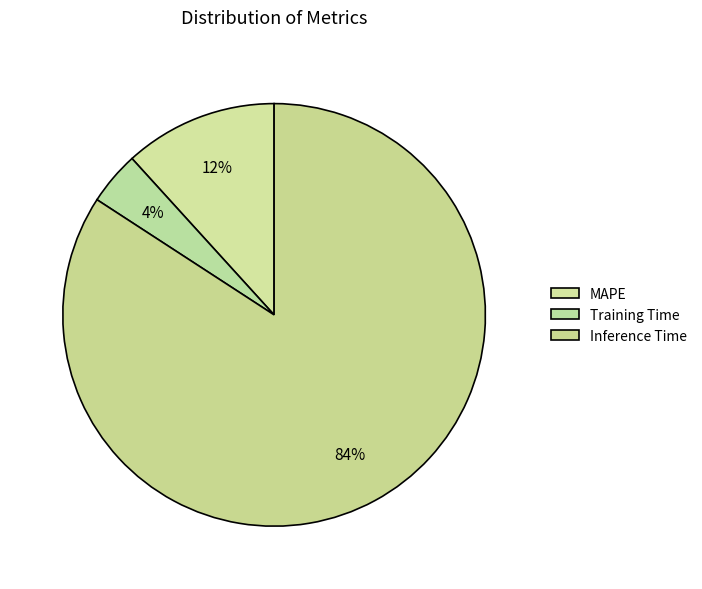

To the nearest percent, what is the average slice percentage?

33%